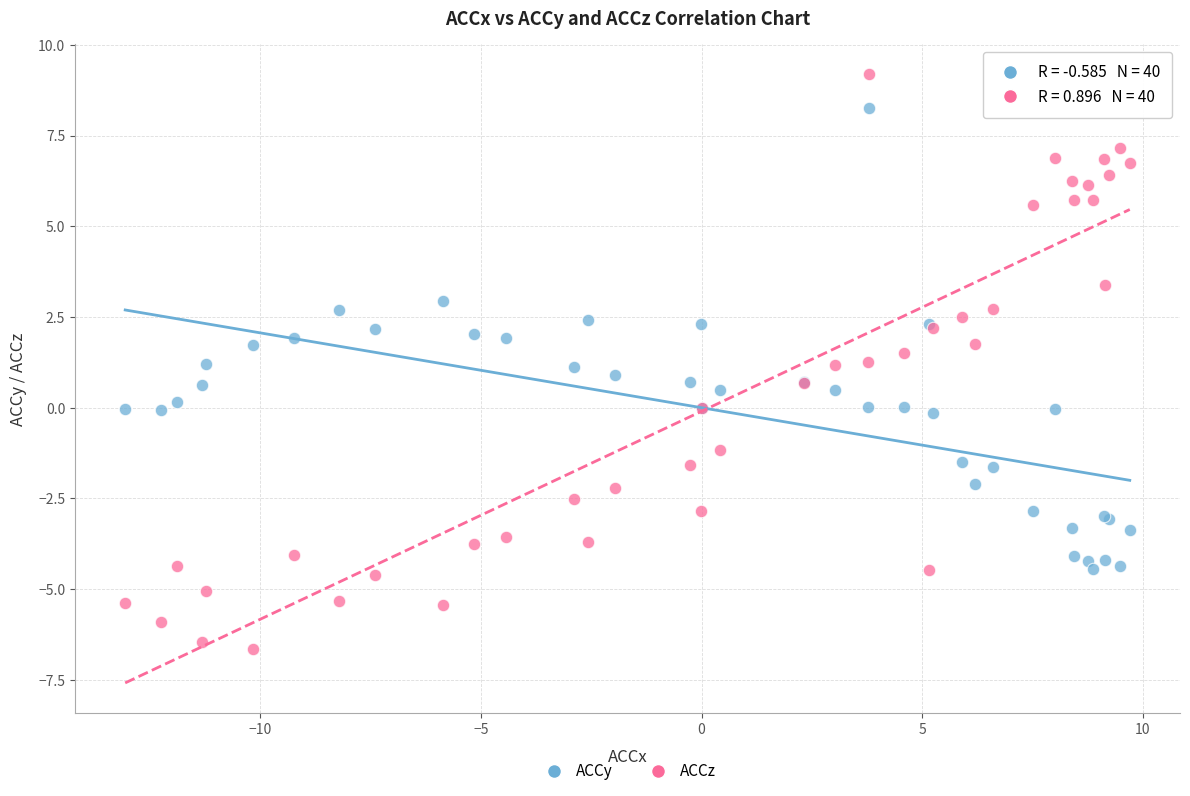

Which series reaches the minimum Y coordinate?

ACCz